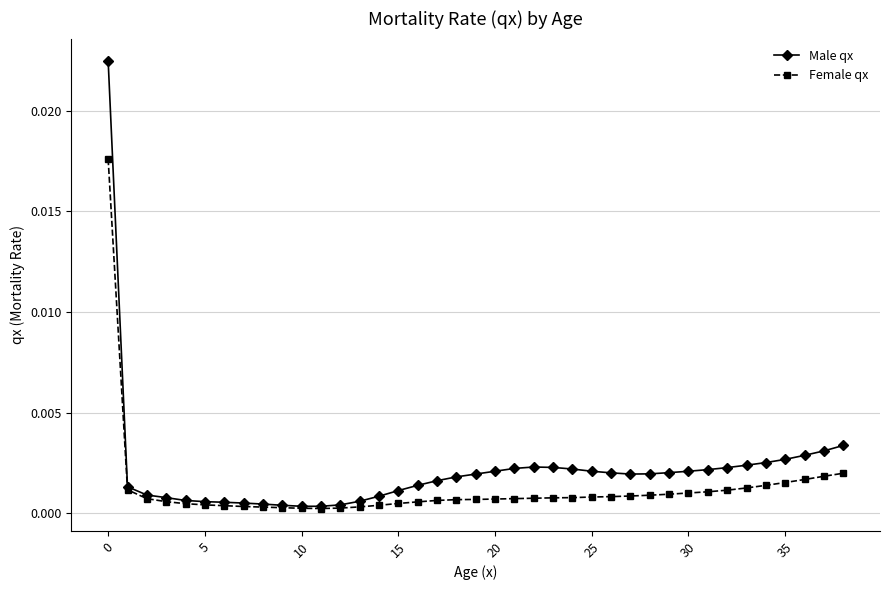

Which series has the largest total across all categories?

Male qx